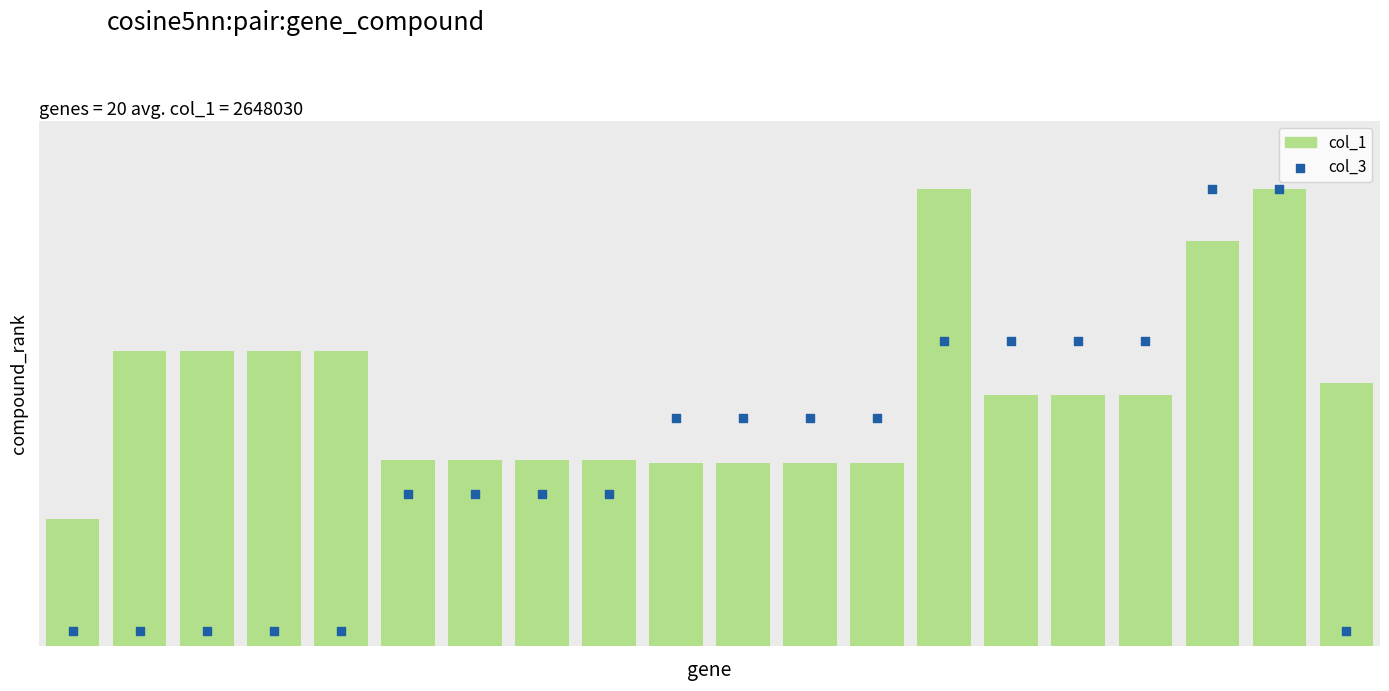

At how many categories does at least one series exceed 57?

11